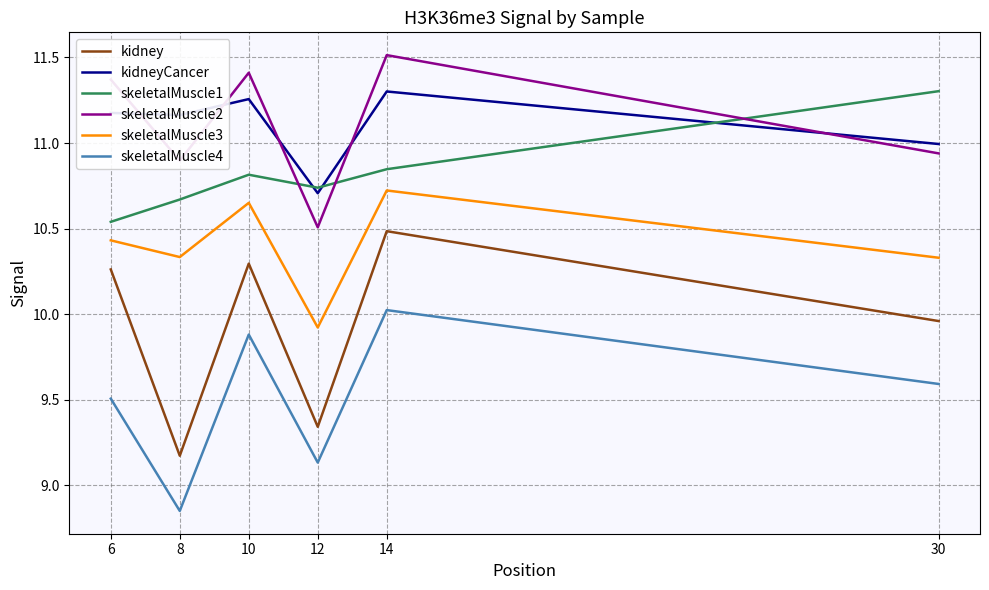

What is the difference between the skeletalMuscle1 values at 8 and 10?

0.1